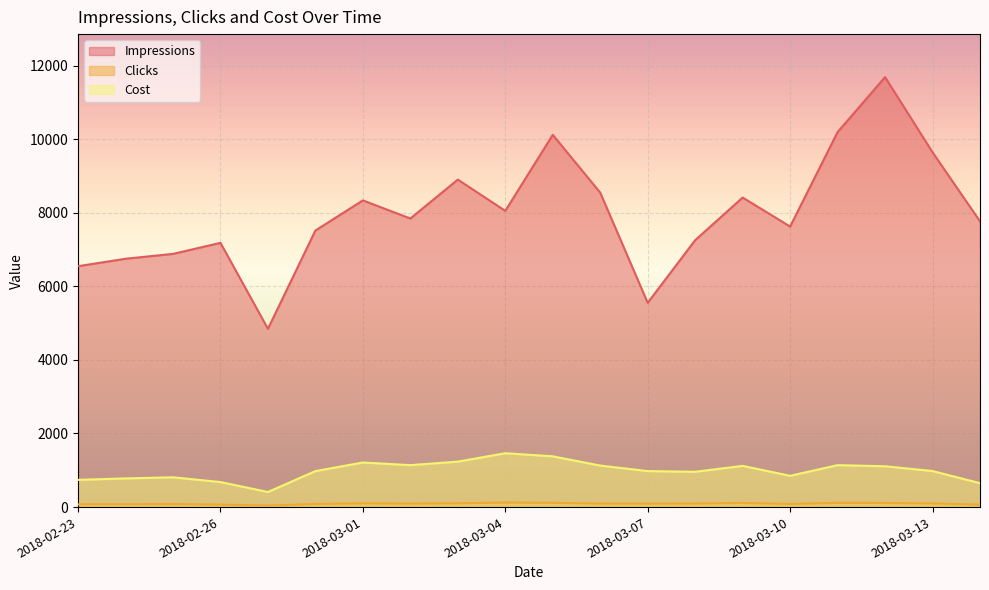

What is the difference between the highest and lowest values at 2018-03-07?

5458